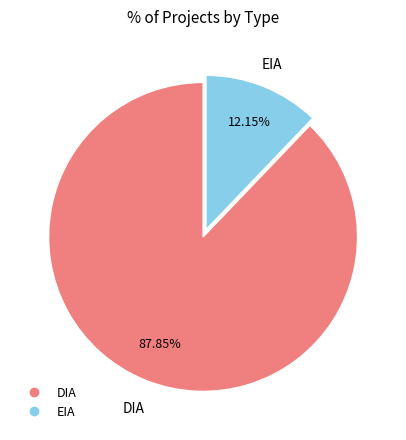

Between EIA and DIA, which is larger?

DIA